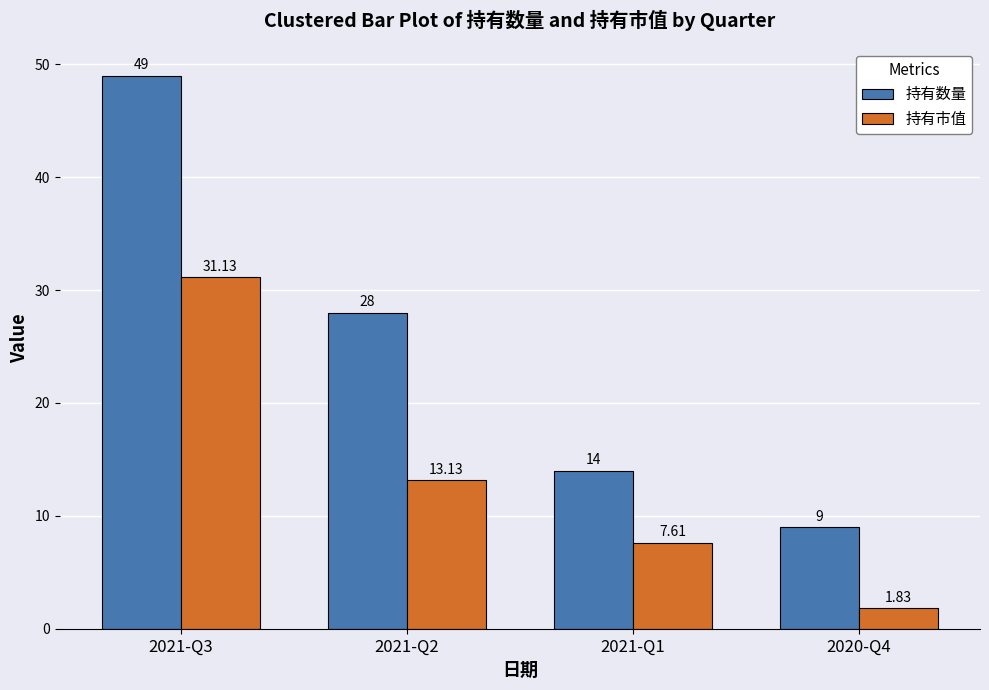

Rank the series by their maximum value, from highest to lowest.

持有数量, 持有市值